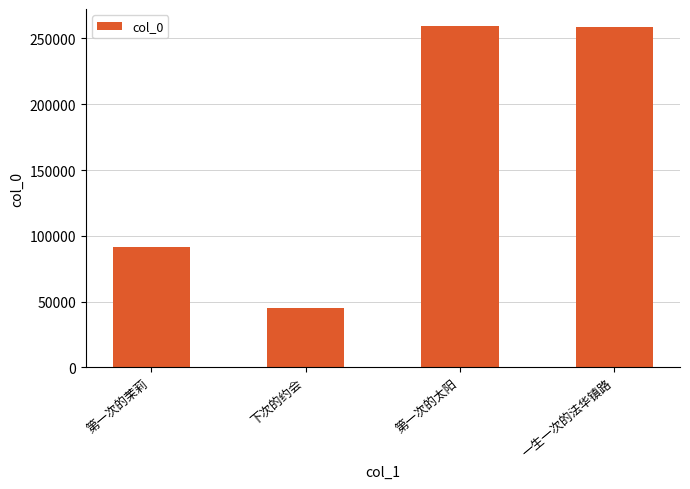

What is the difference between the maximum and minimum values?

213924